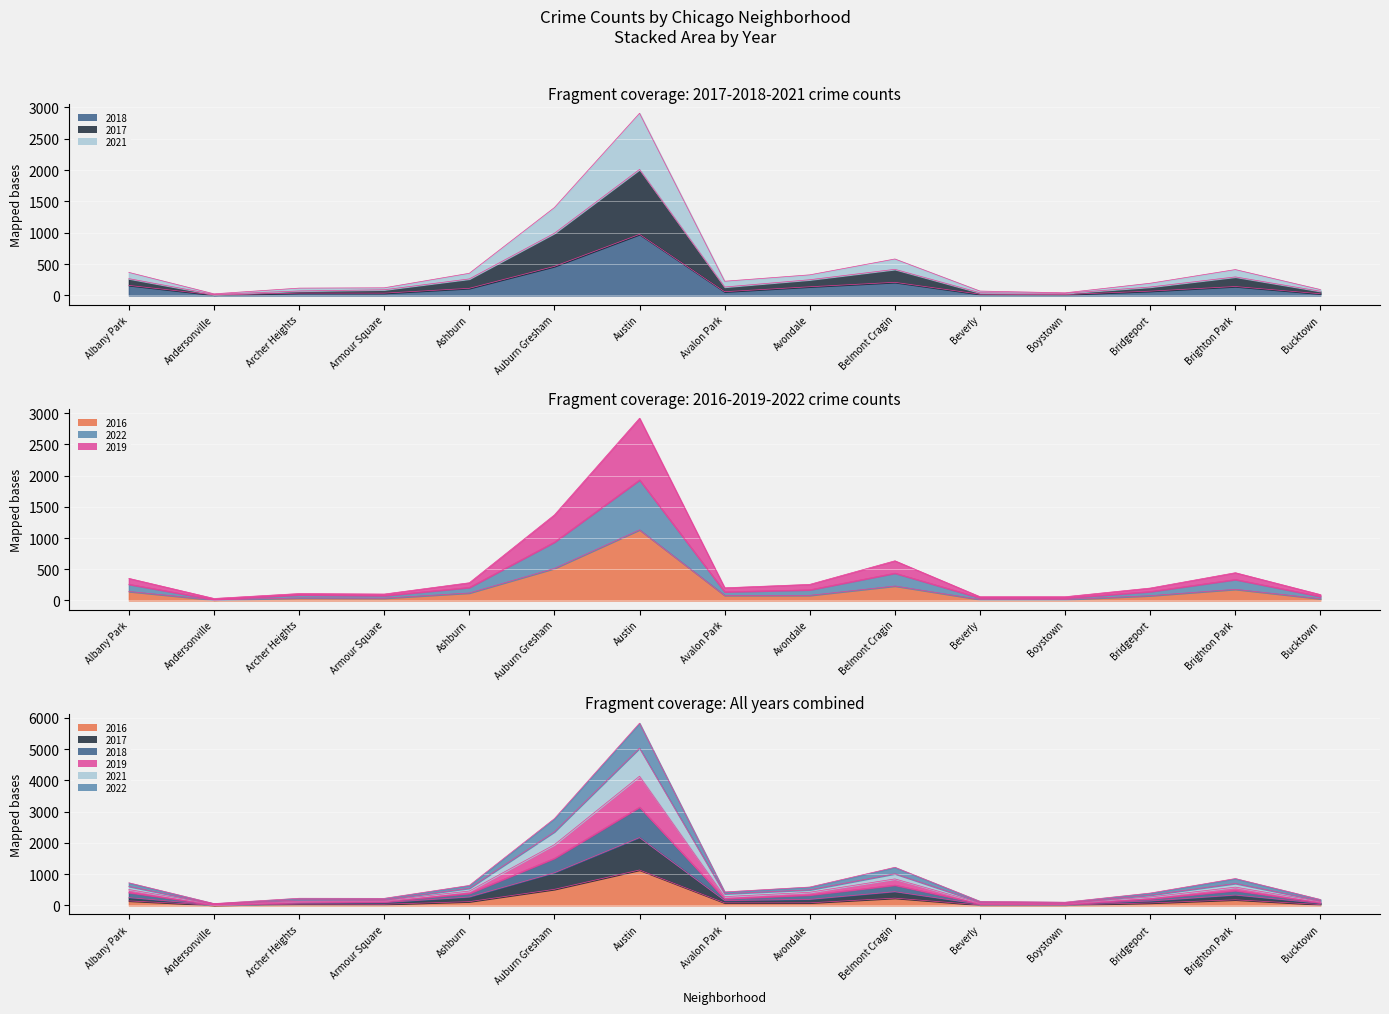

Which category has the lowest value in the 2016 series?

Andersonville